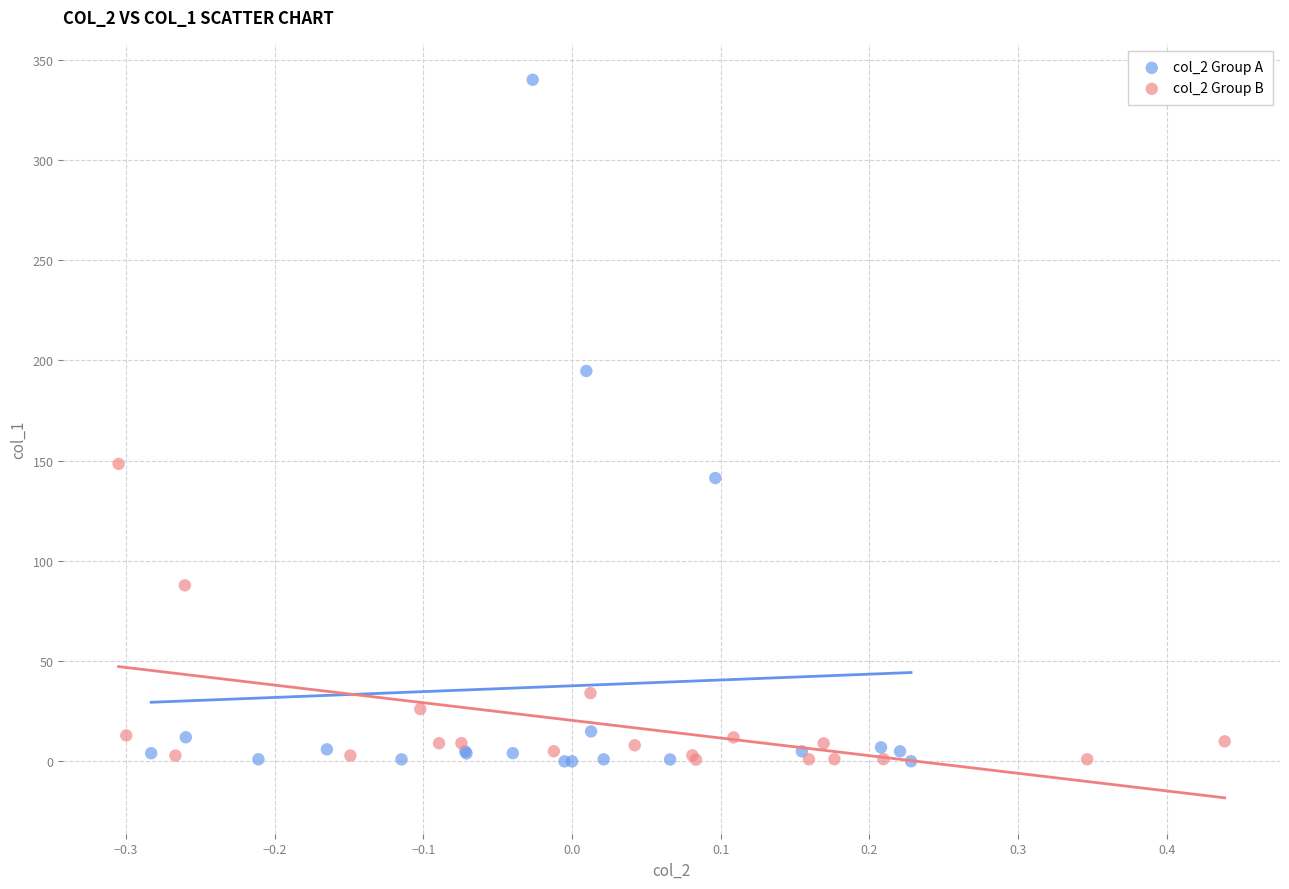

Which series reaches the maximum Y coordinate?

col_2 Group A